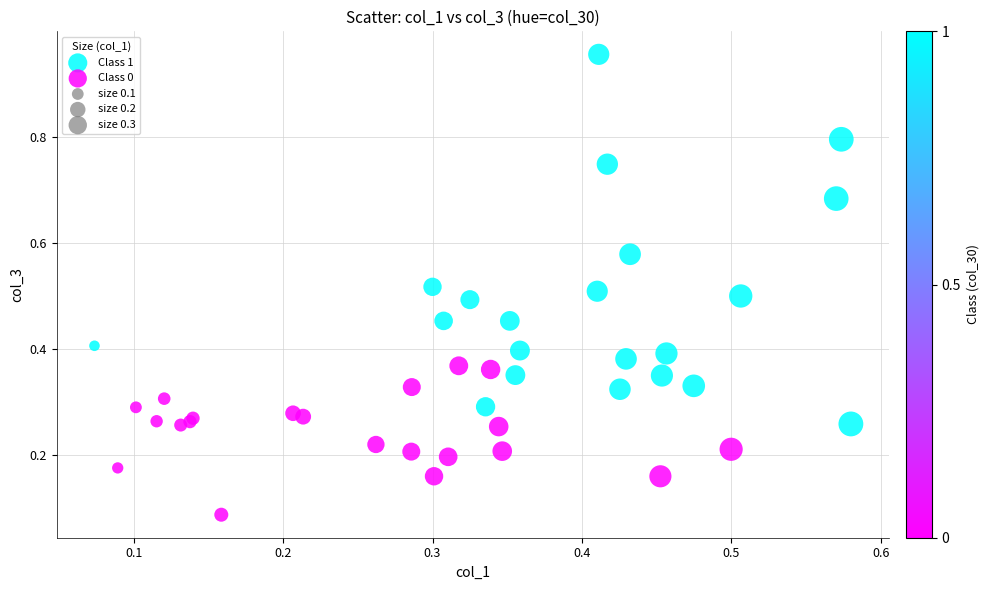

Which series reaches the minimum Y coordinate?

Class 0